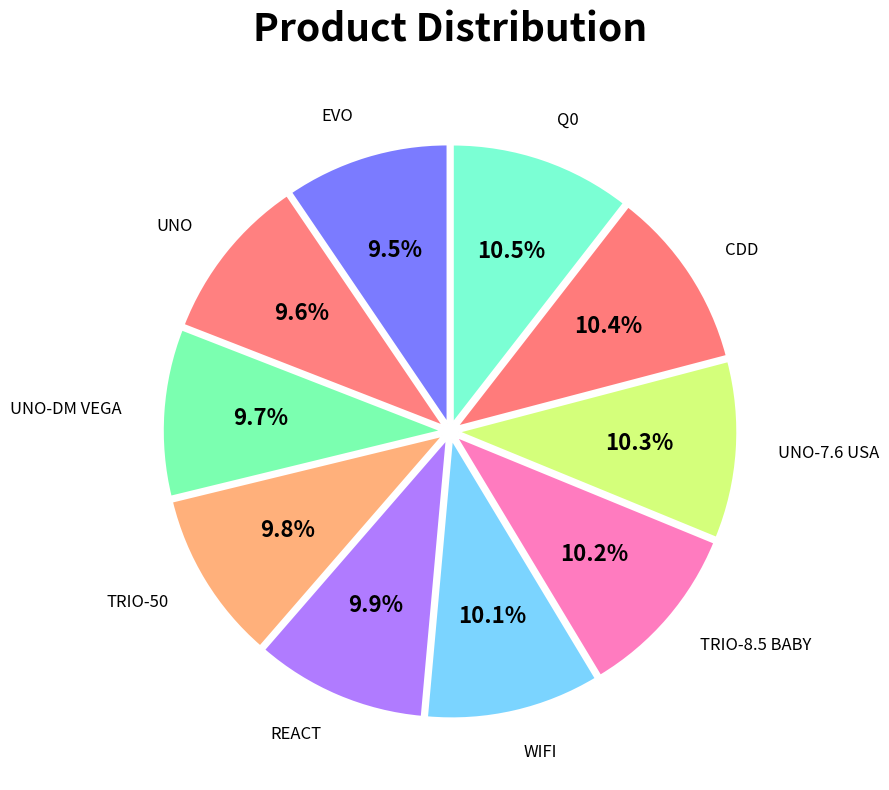

Is there any slice that represents more than half of the pie?

No